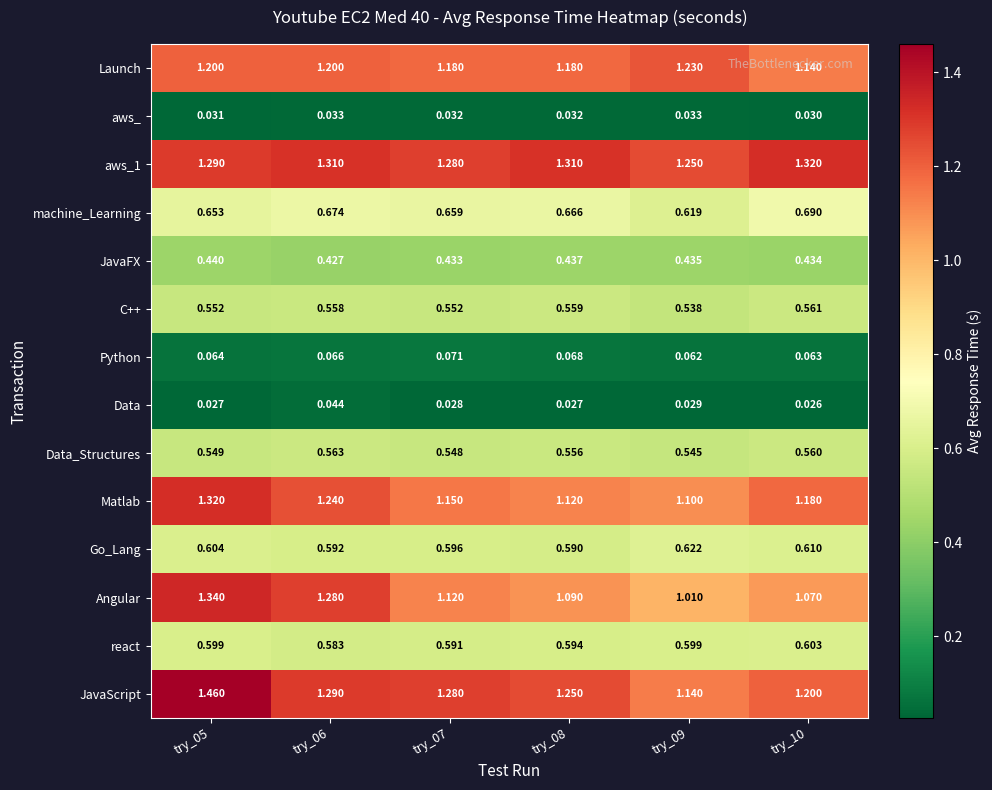

Which series changed the most between try_05 and try_08?

Angular